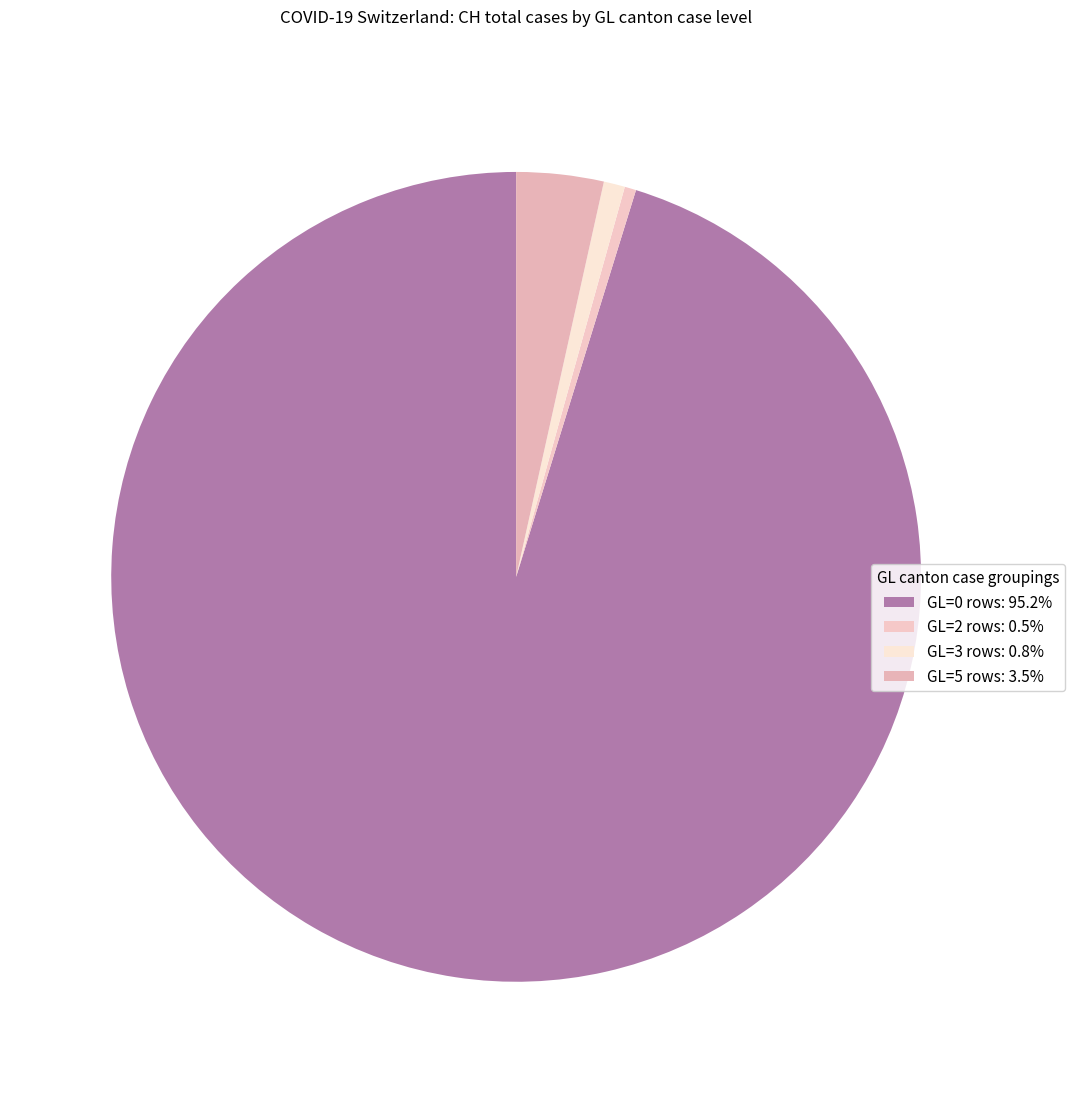

Which slice is the largest?

GL=0